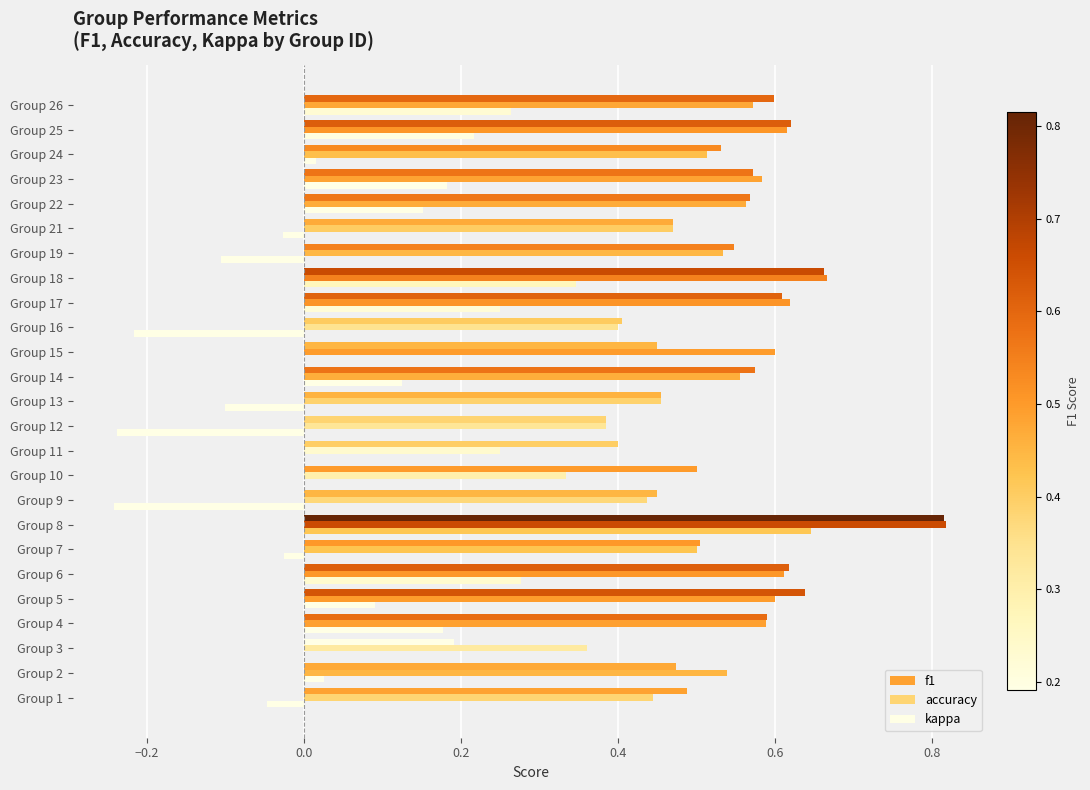

How many categories are shown in the chart?

25